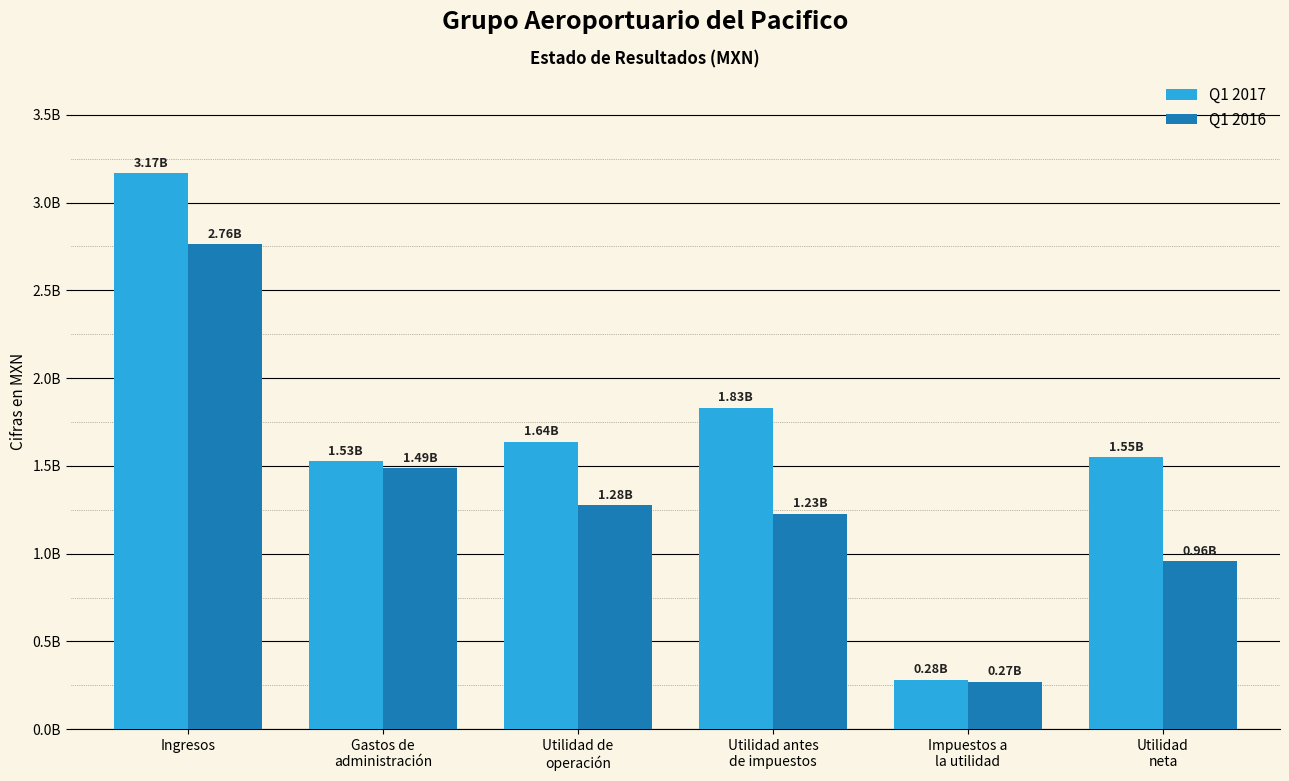

What is the label of the 5th bar from the right?

Gastos de
administración